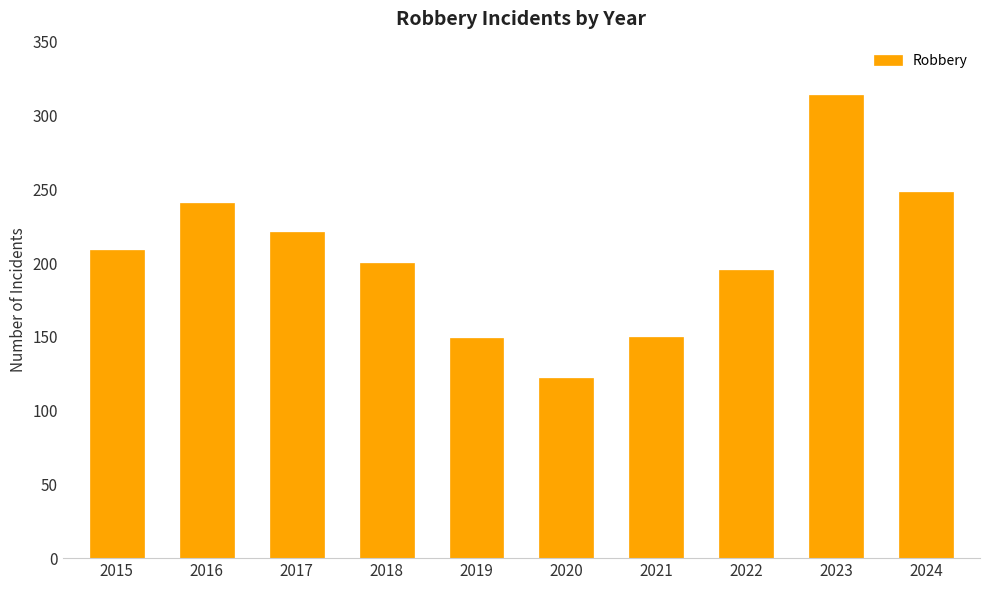

What is the value of the 10th bar from the left?

248